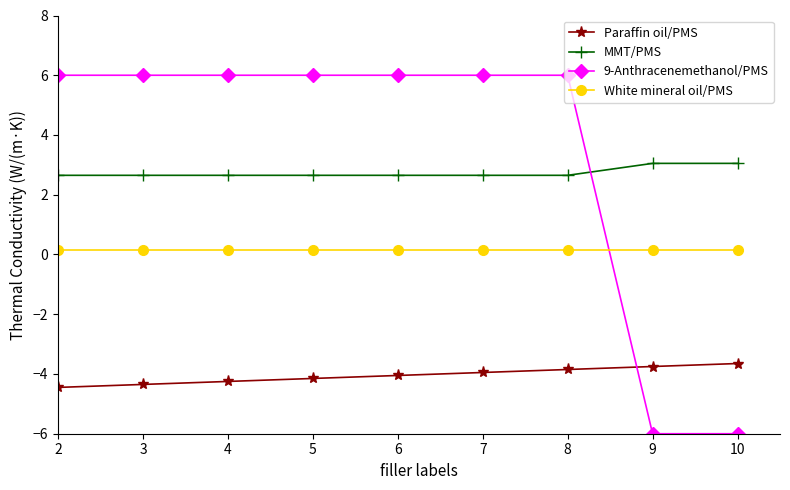

Which series has the largest total across all categories?

9-Anthracenemethanol/PMS